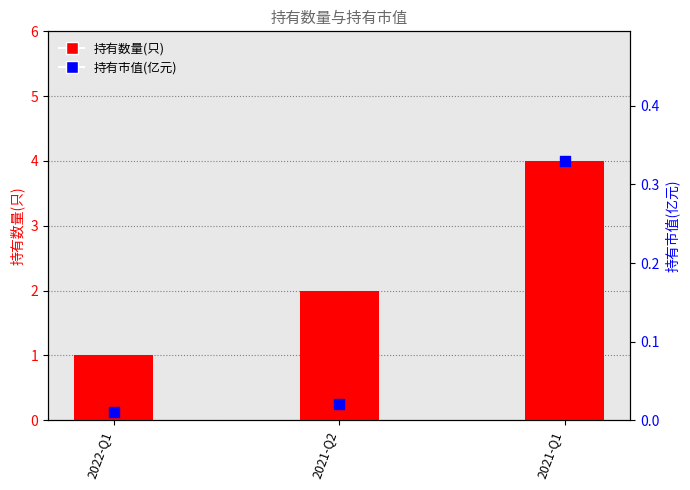

What are all the series names shown in the legend?

持有数量(只), 持有市值(亿元)